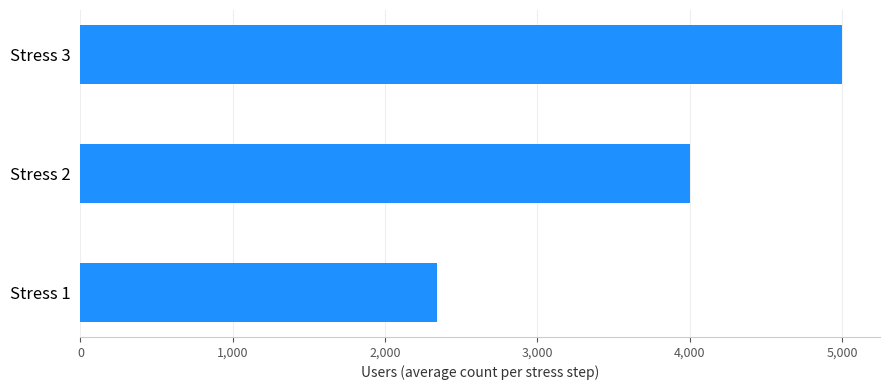

Where is the data nearest to the value 3669?

Stress 2